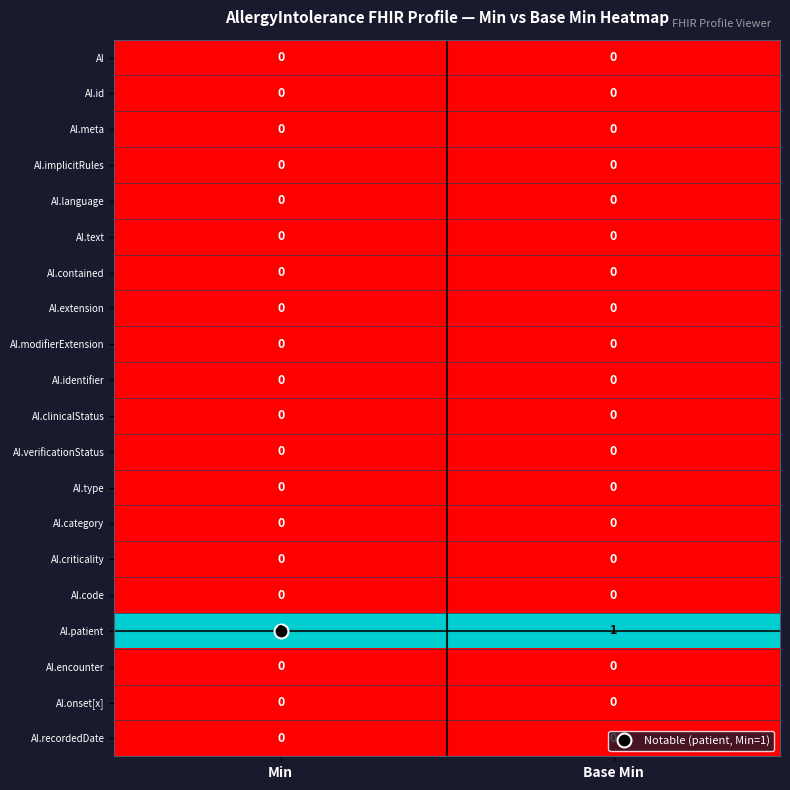

True or false: AI.encounter has a value of 0 at Base Min.

True